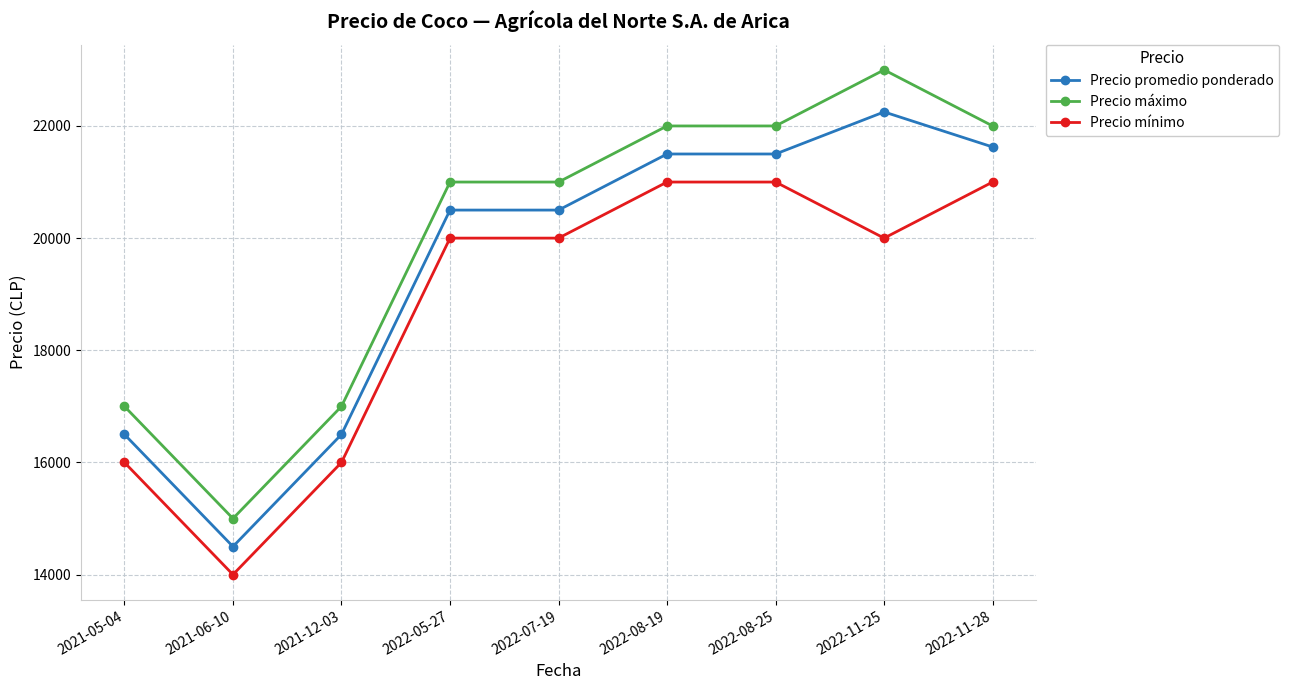

What is the approximate value of Precio promedio ponderado at 2022-08-25, to the nearest 50?

21500